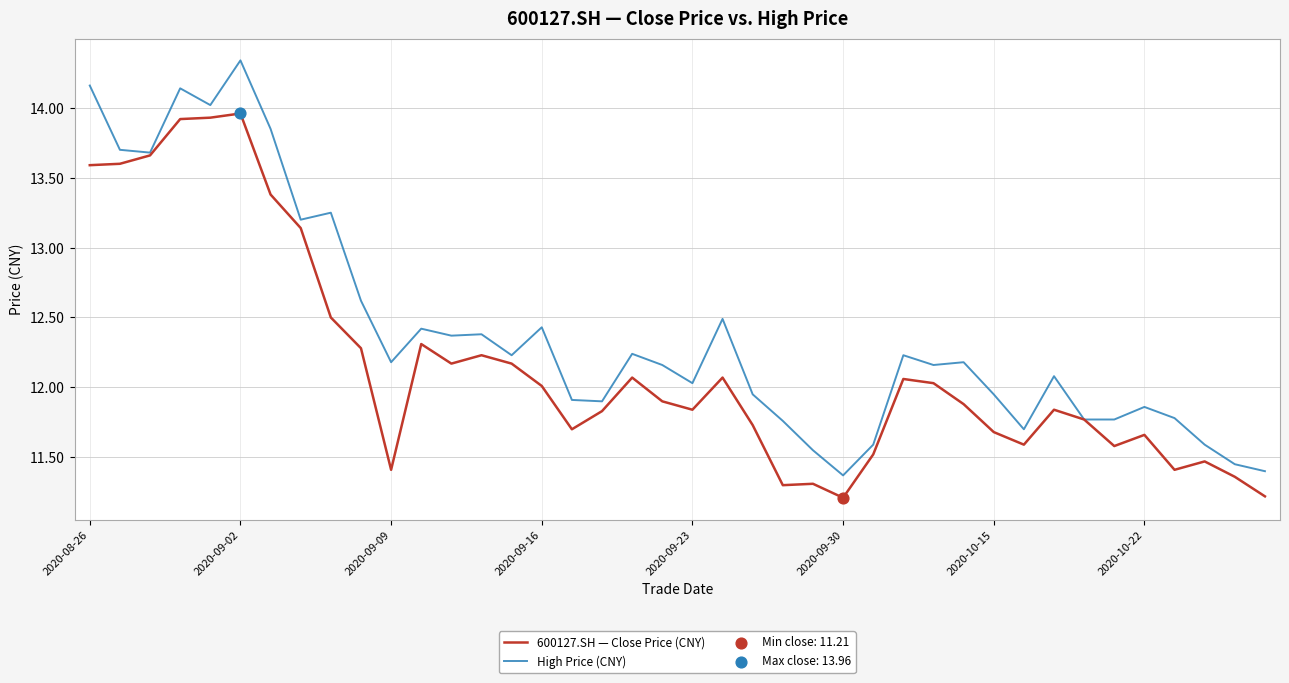

What is the smallest value displayed?

11.2